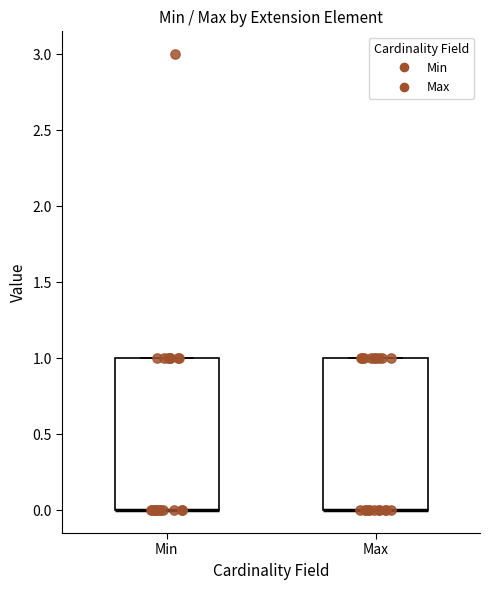

Reading left to right, read every box against the y-axis: the position of its median line, the range the box covers, and the ends of its whiskers. The values are not printed on the chart, so give them approximately, as read against the axis.

Min: median 0 (drawn on the box's lower edge), box 0 to 1, whiskers 0 to 1
Max: median 0 (drawn on the box's lower edge), box 0 to 1, whiskers 0 to 1